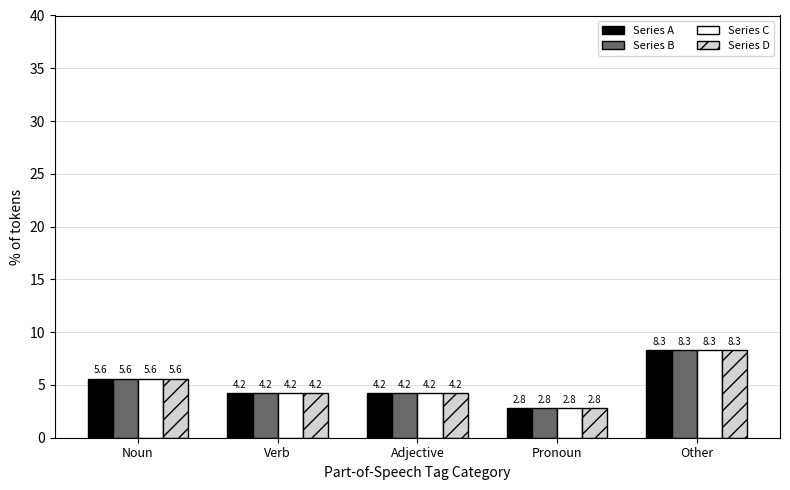

Is the value of Series A at Pronoun greater than the value of Series C at Noun?

No